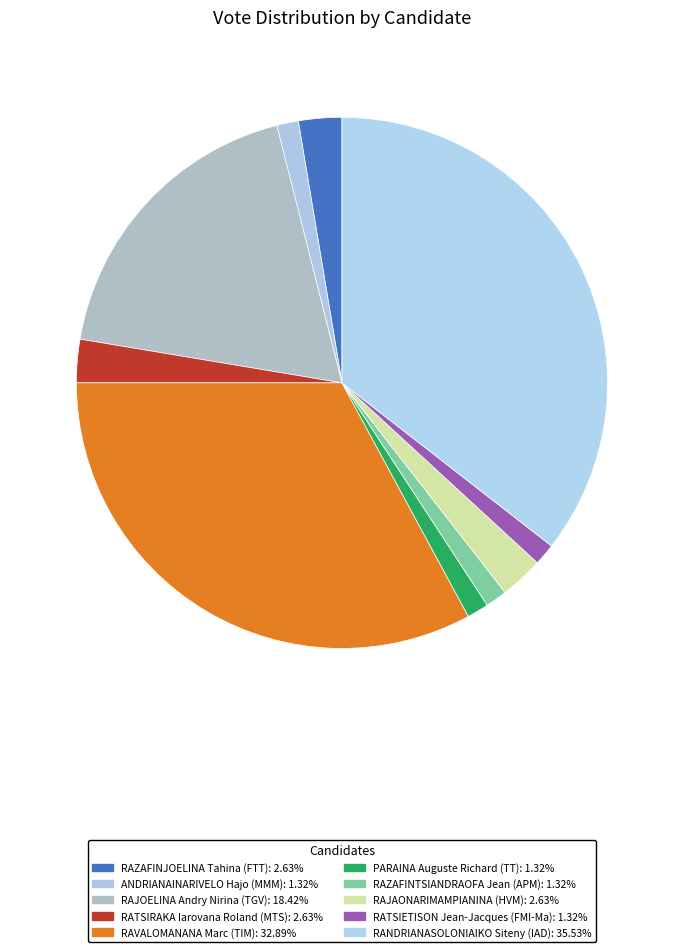

Count the number of slices in the pie.

10